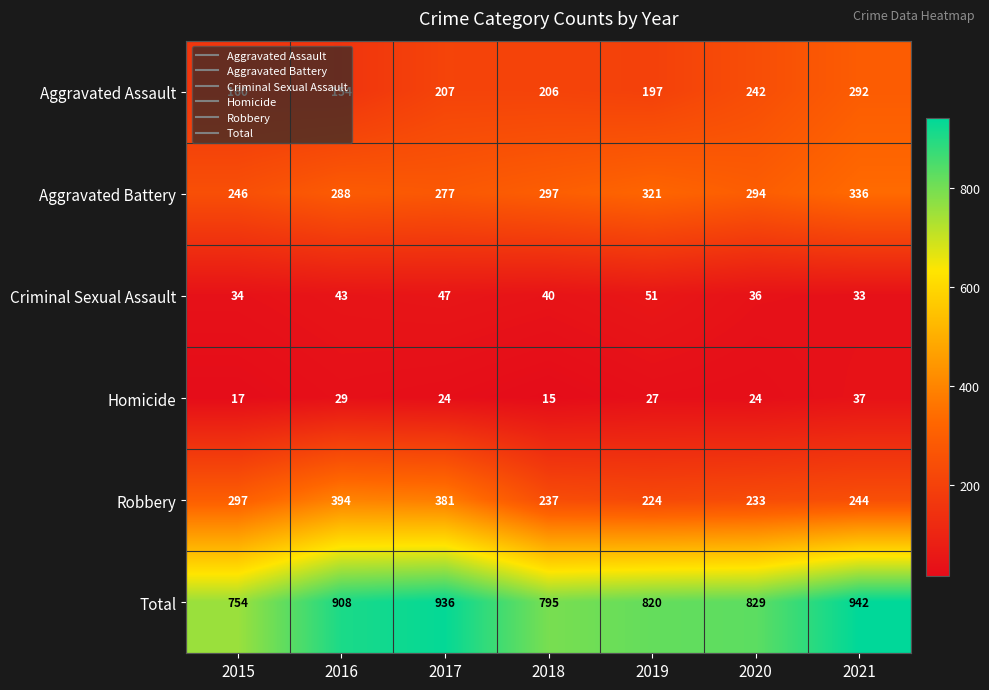

How many data points in Total are less than 829?

3